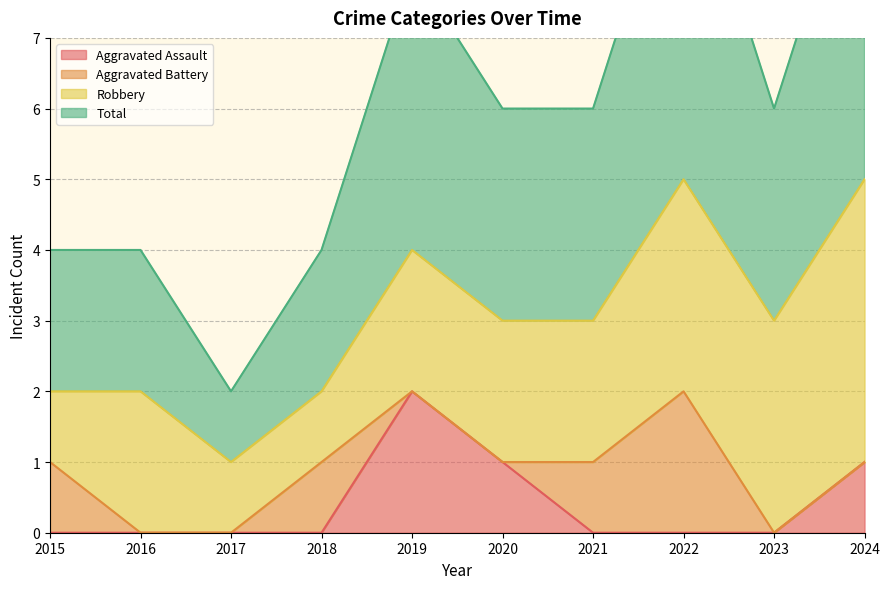

Which series changed the most between 2020 and 2022?

Total